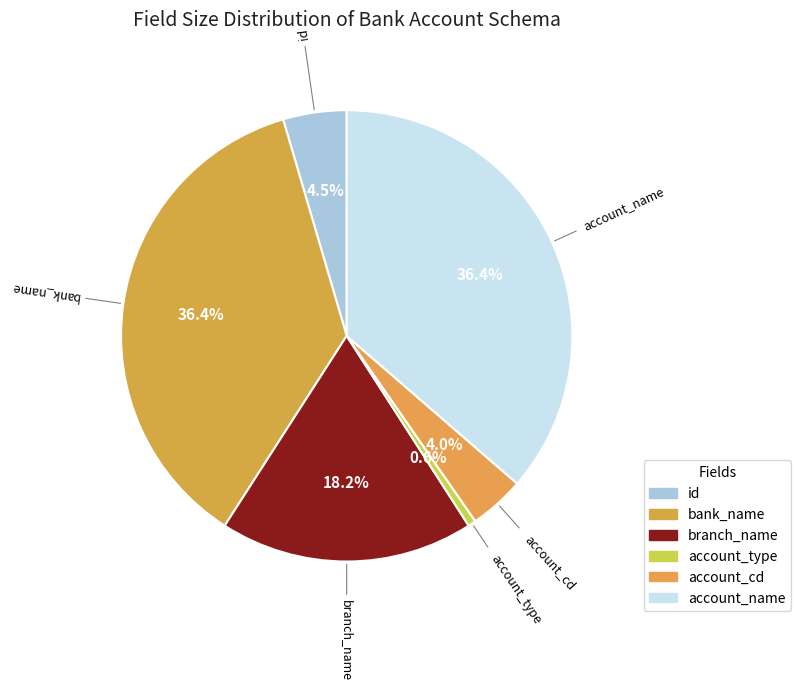

How much of the chart is everything except account_name?

63.6%